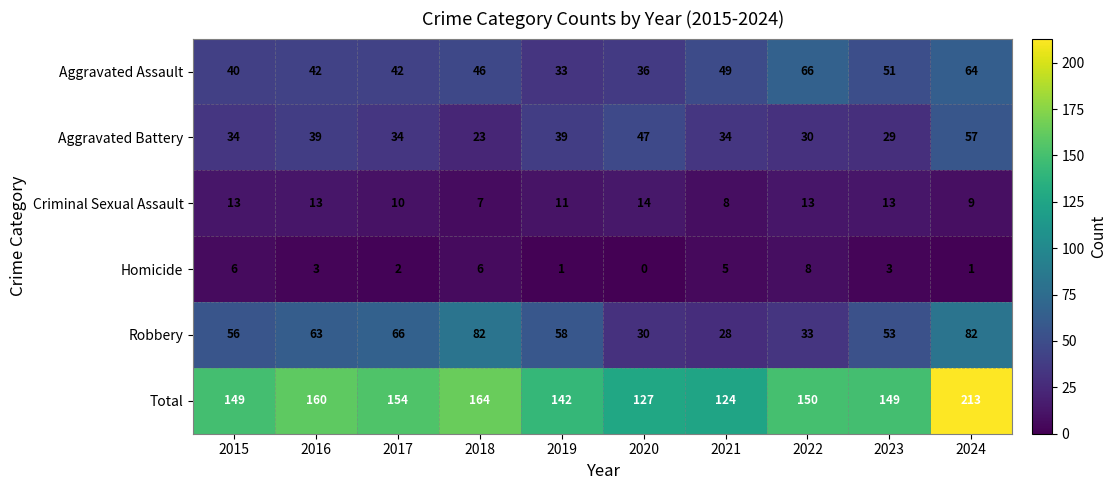

Which series has the largest total across all categories?

Total